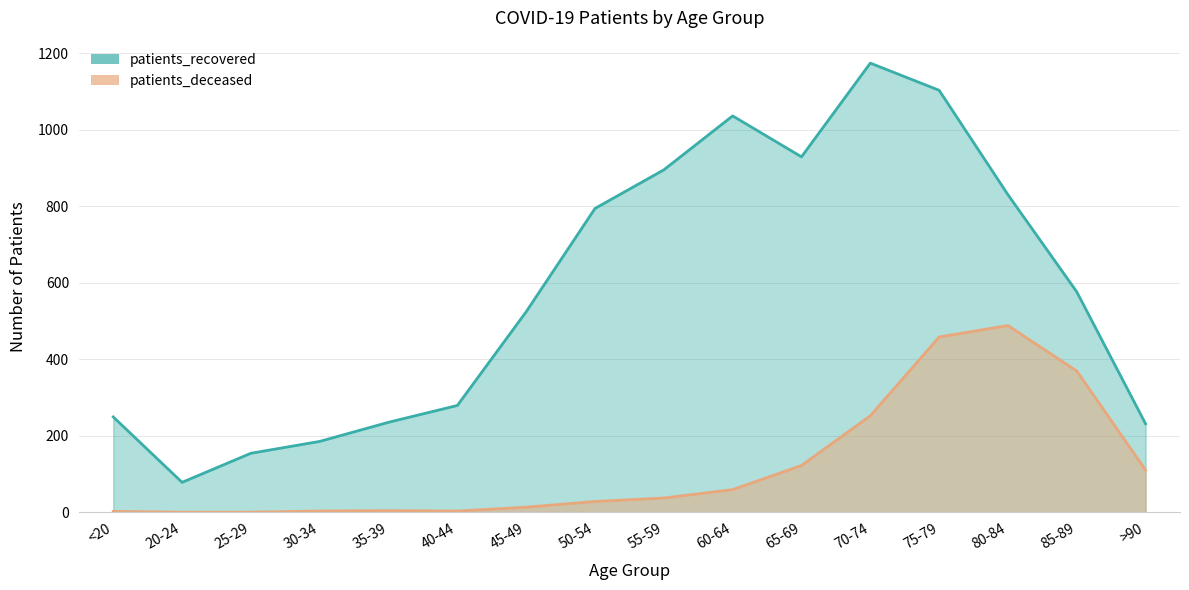

Does the chart display data point markers on the line(s)?

No